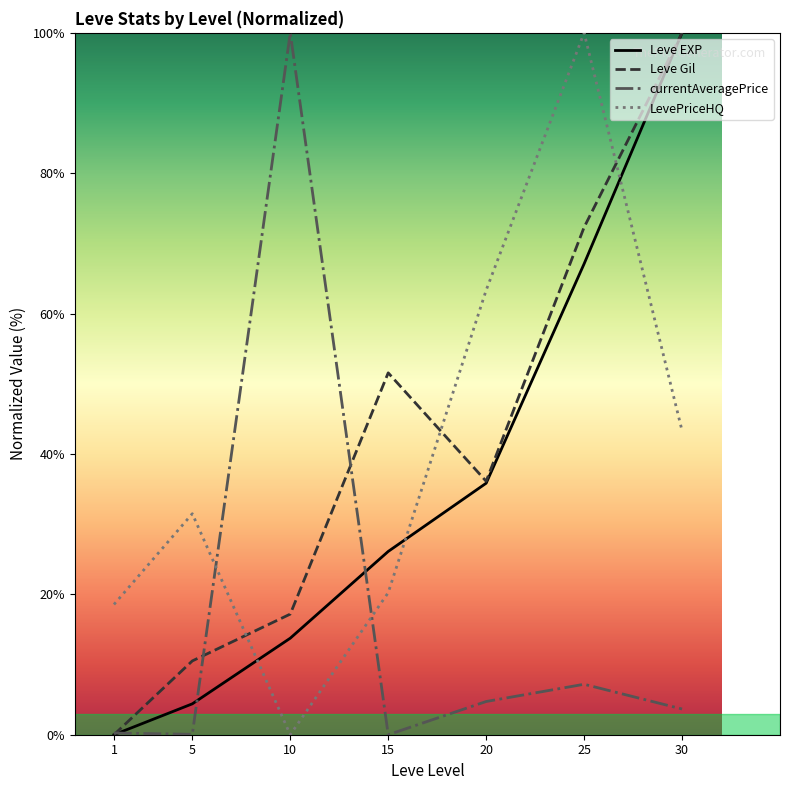

True or false: Leve EXP and LevePriceHQ intersect in this chart.

True